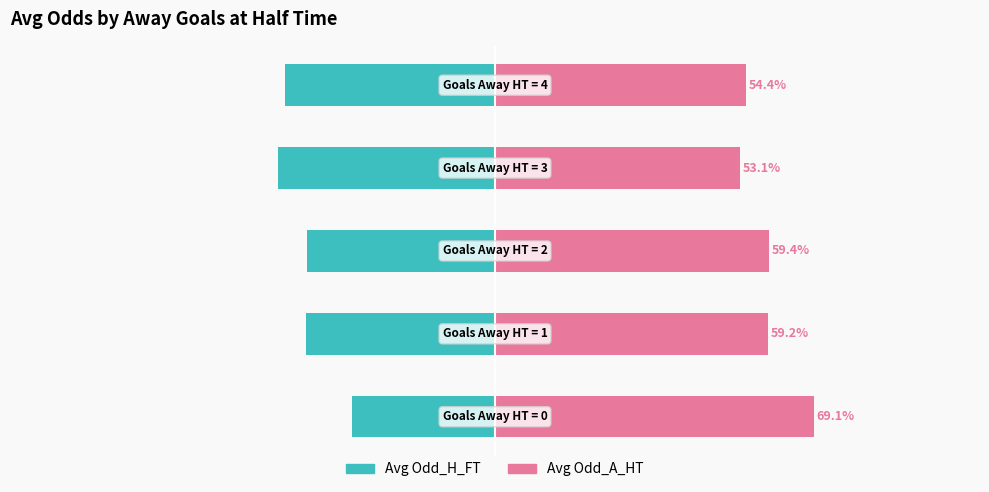

What is the value of the Avg Odd_A_HT bar at the 5th from the left?

54.4